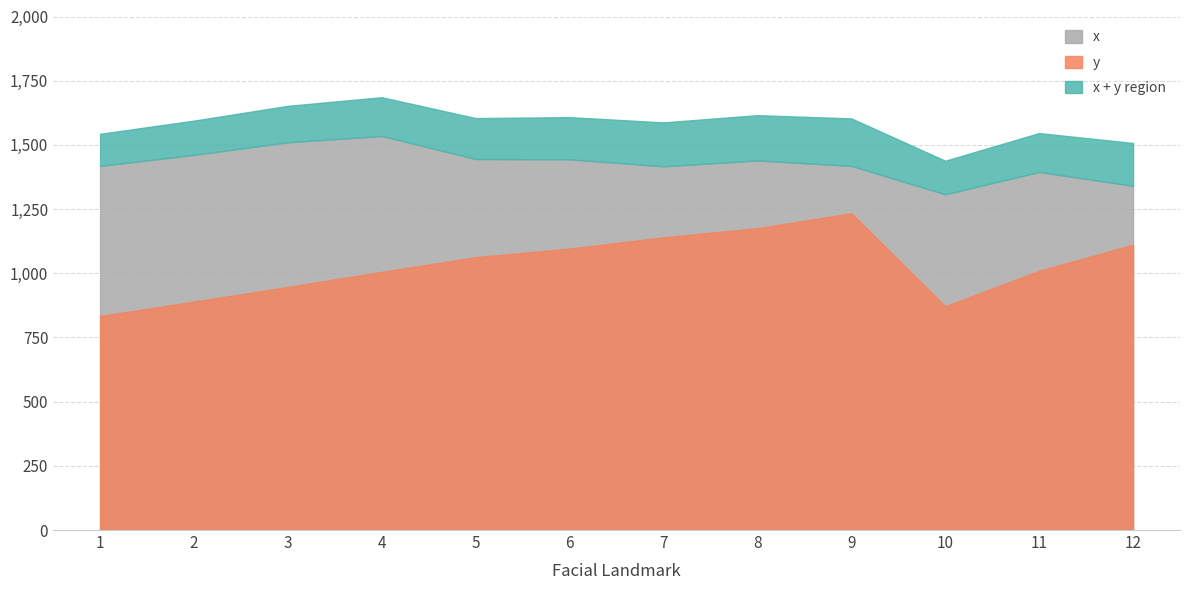

Is the value of x at 6 greater than the value of y at 10?

Yes